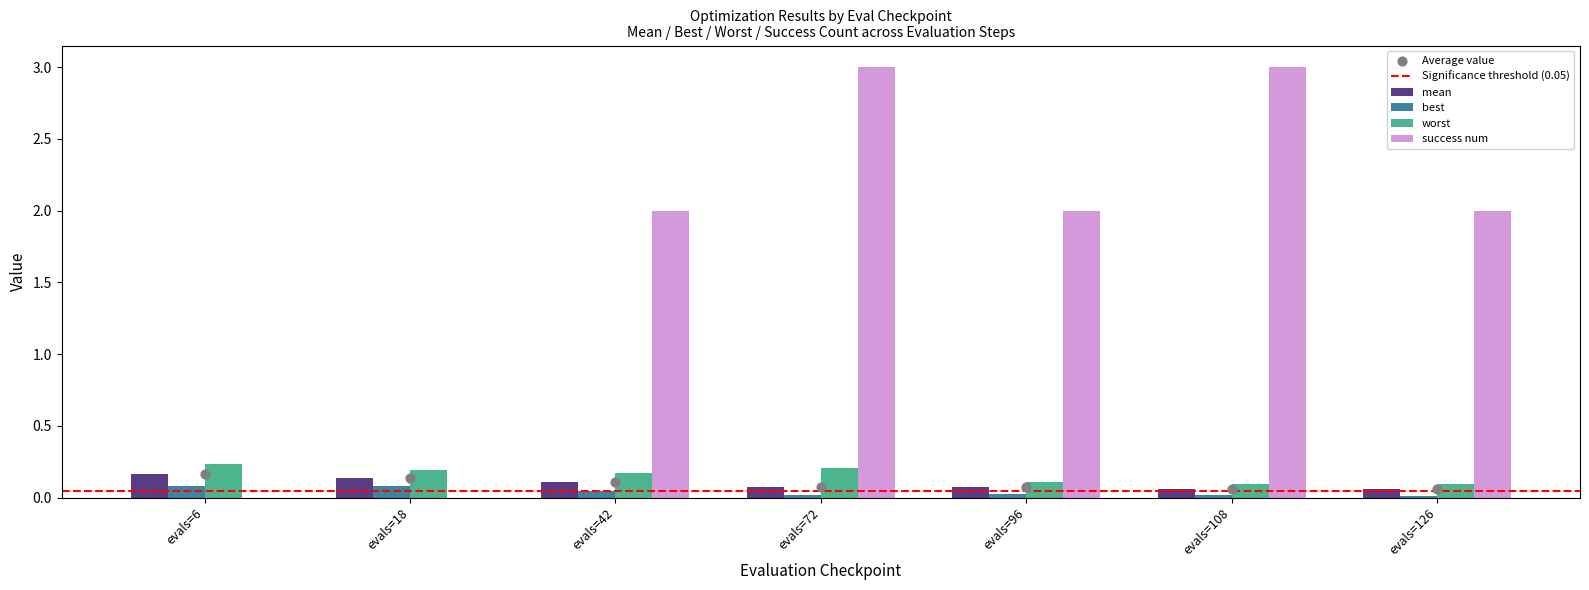

At which category is the sum across all series the highest?

evals=72